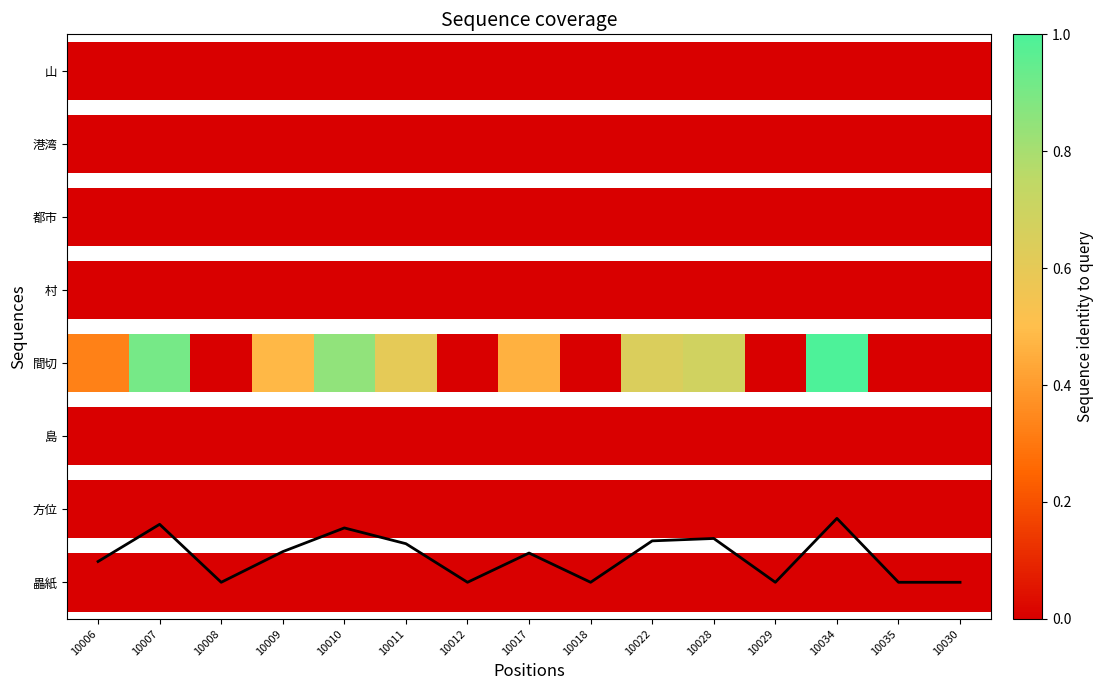

List the labels in order of value, largest first.

10034, 10007, 10010, 10028, 10022, 10011, 10009, 10017, 10006, 10008, 10012, 10018, 10029, 10035, 10030